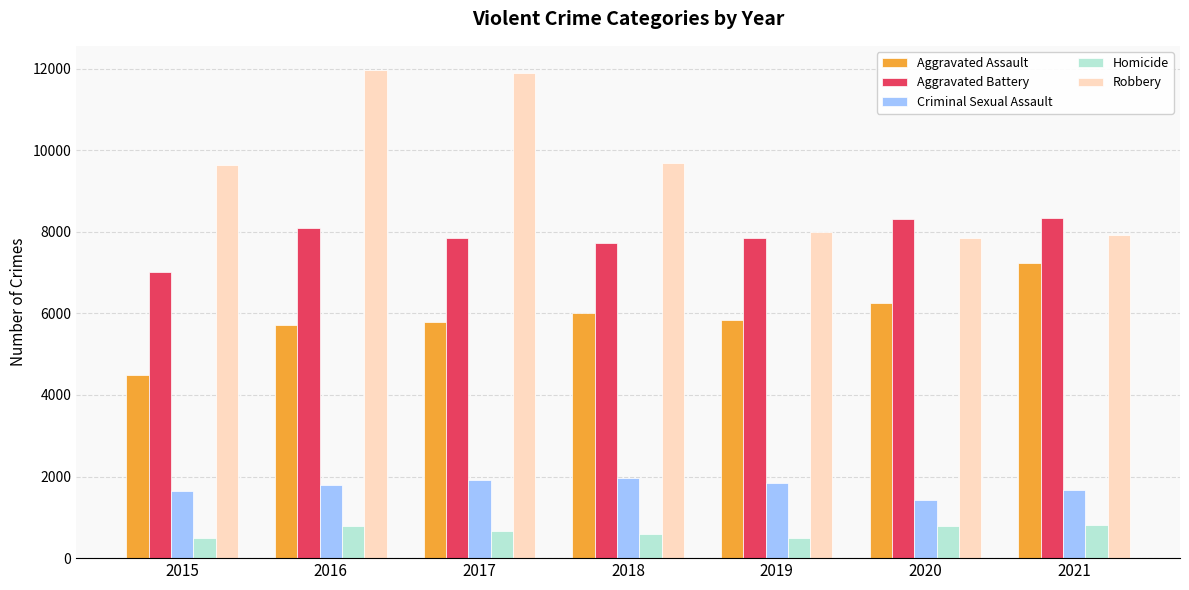

What is the maximum value for Homicide?

801